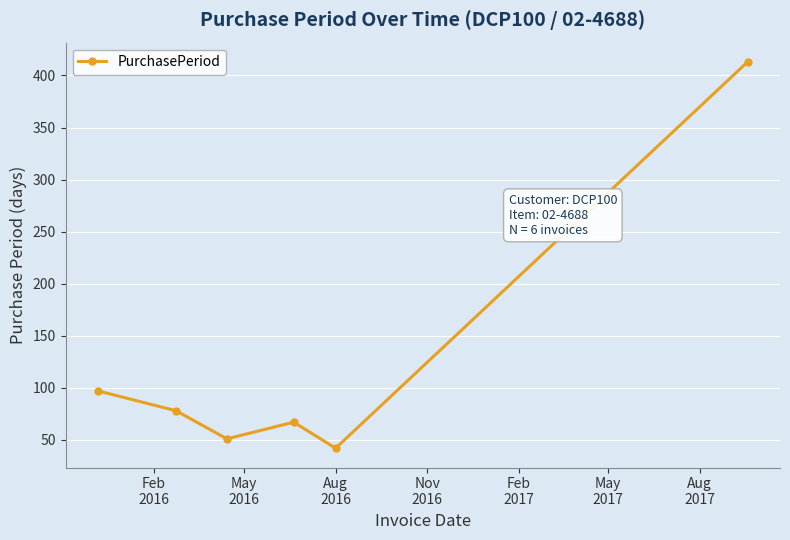

How many series are shown in this chart?

1